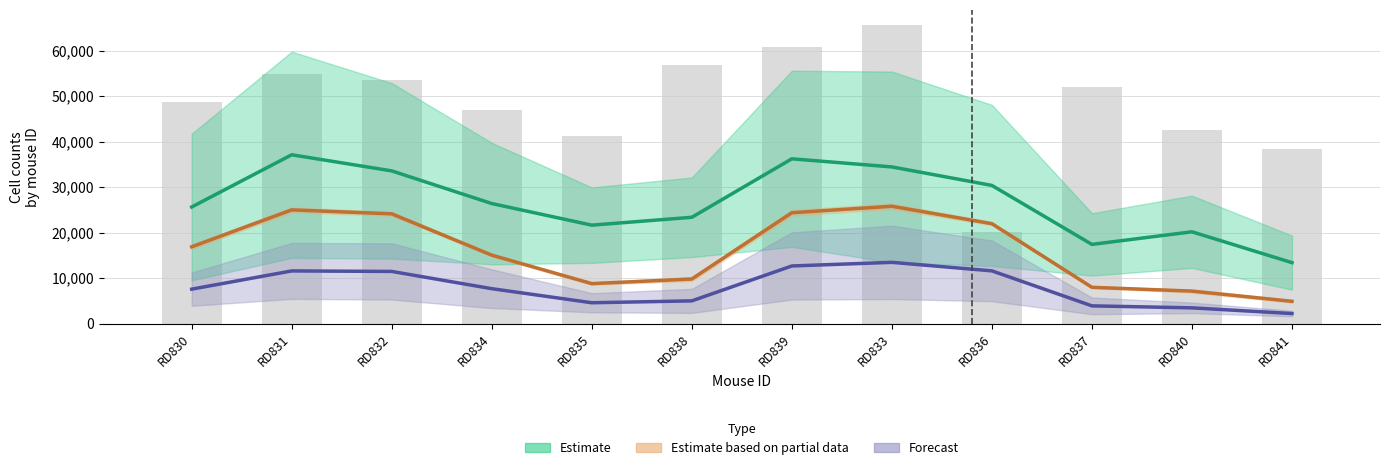

What position from the left is RD833?

8